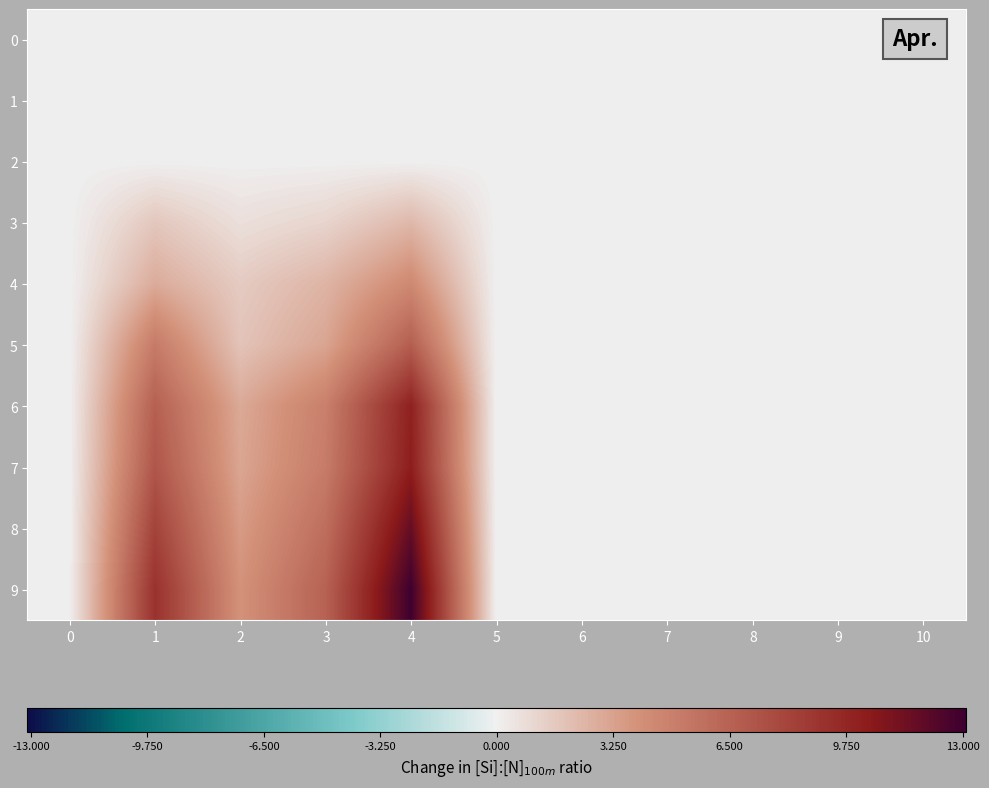

At how many categories does at least one series exceed 0?

4